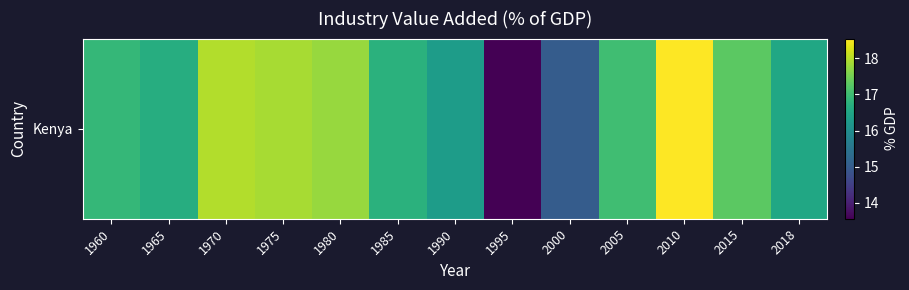

What is the change in value from 1980 to 2000?

-2.8